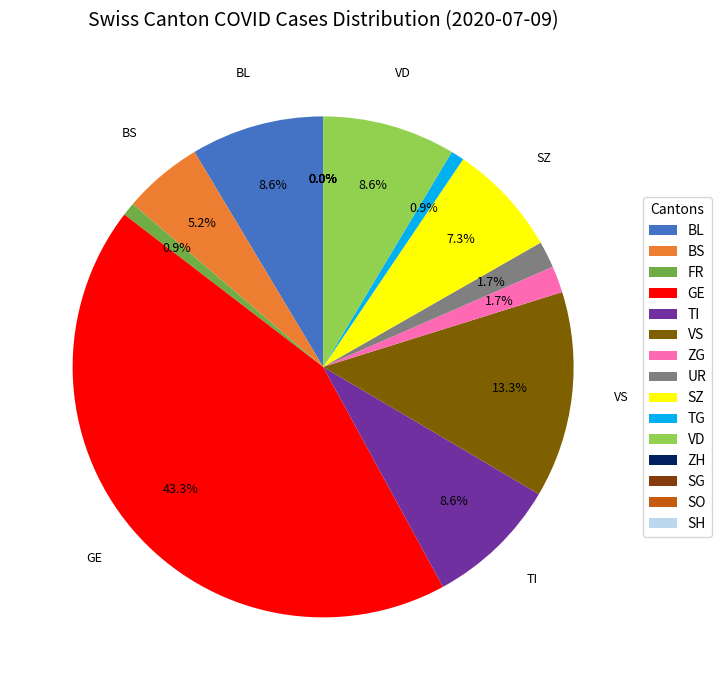

Does TI represent more than half of the total?

No